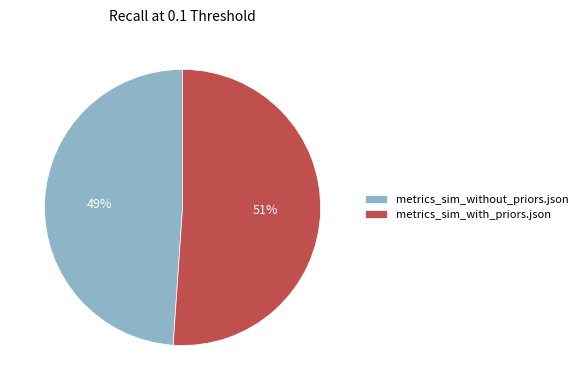

What percentage is the metrics_sim_without_priors.json slice, to the nearest percent?

49%